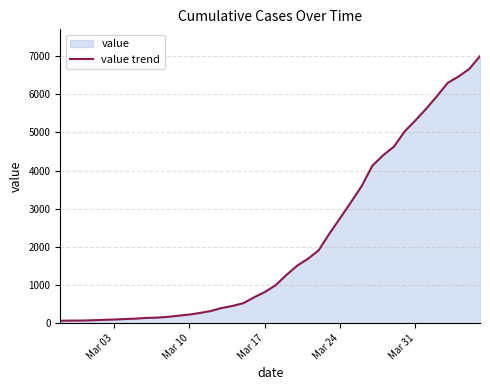

What is the greatest value displayed?

7003